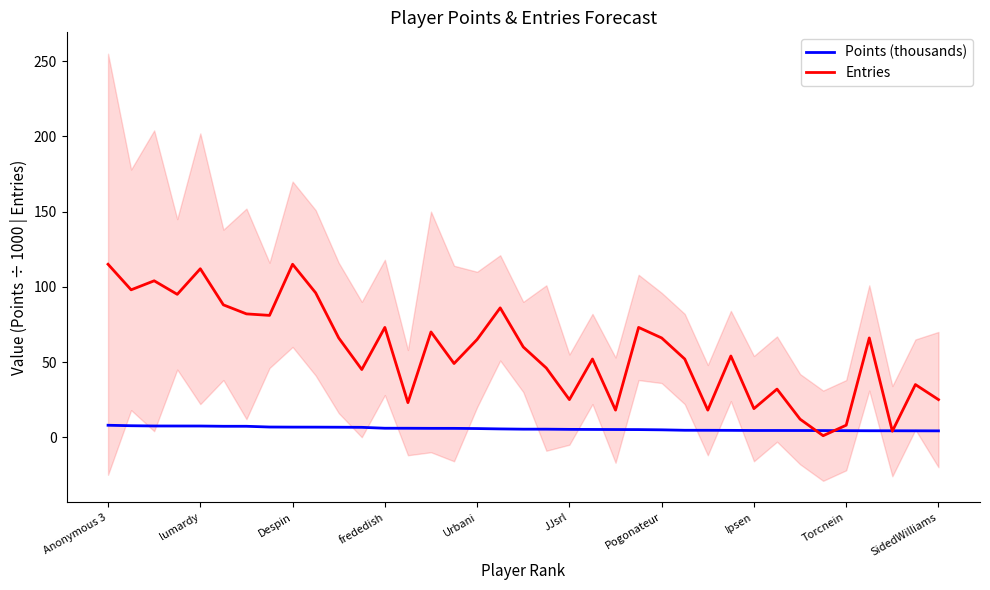

How many lines are shown in the chart?

2